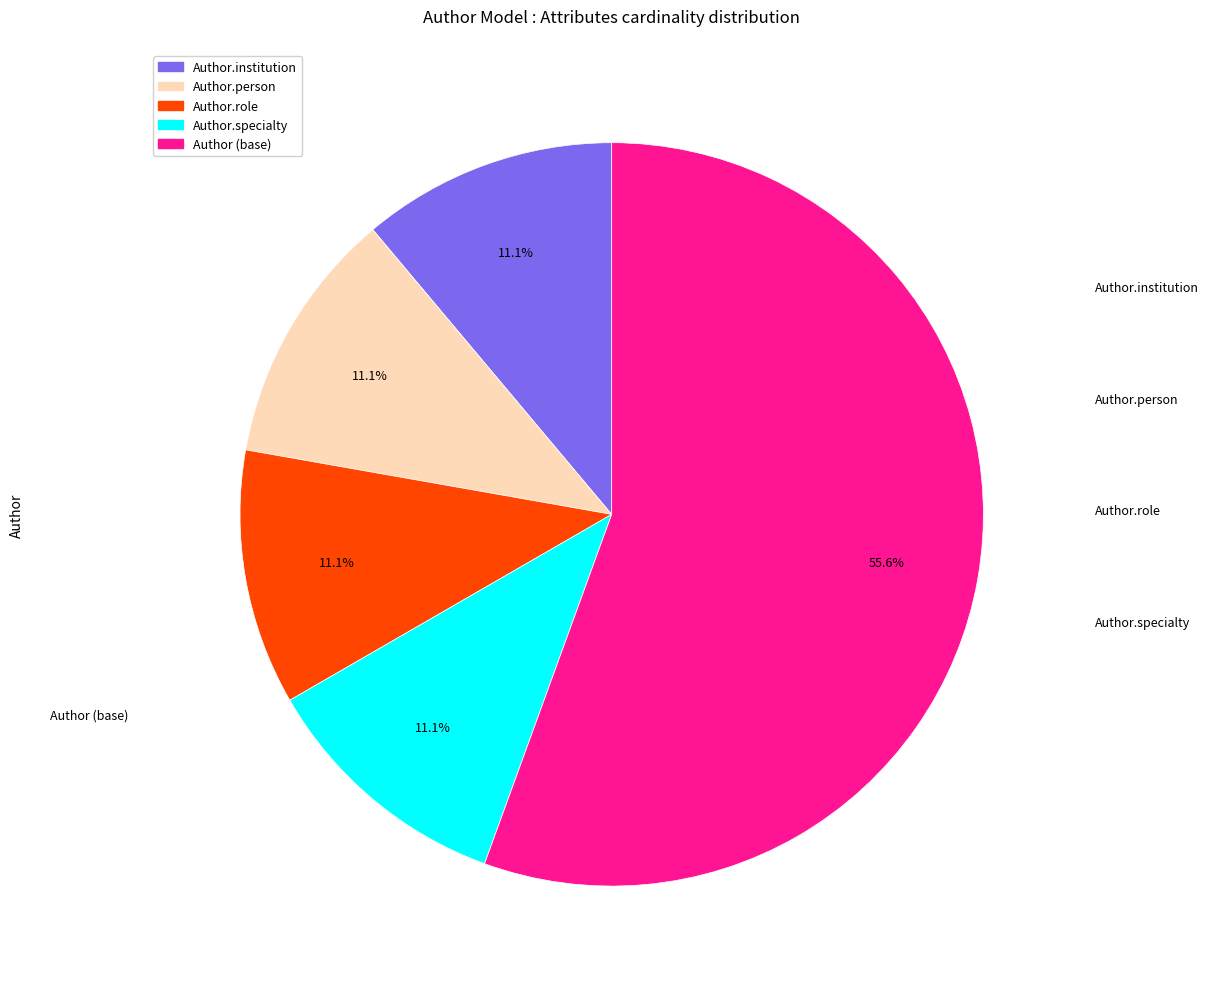

Is there a majority slice in this chart?

Yes